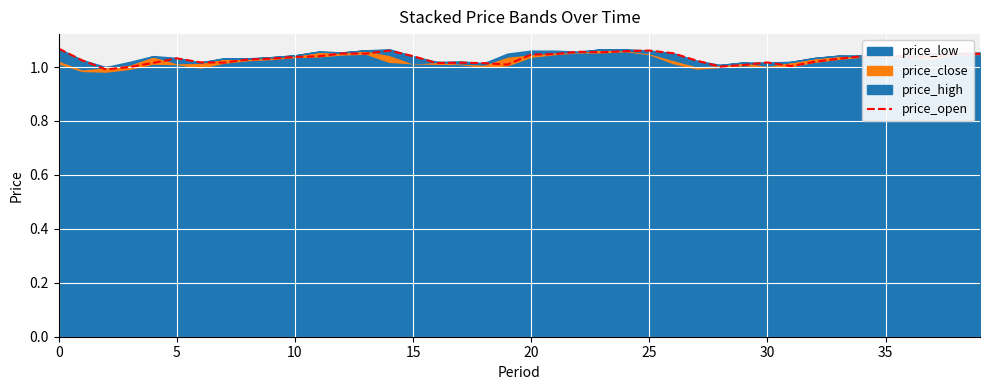

What is the approximate value at 13?

1.0